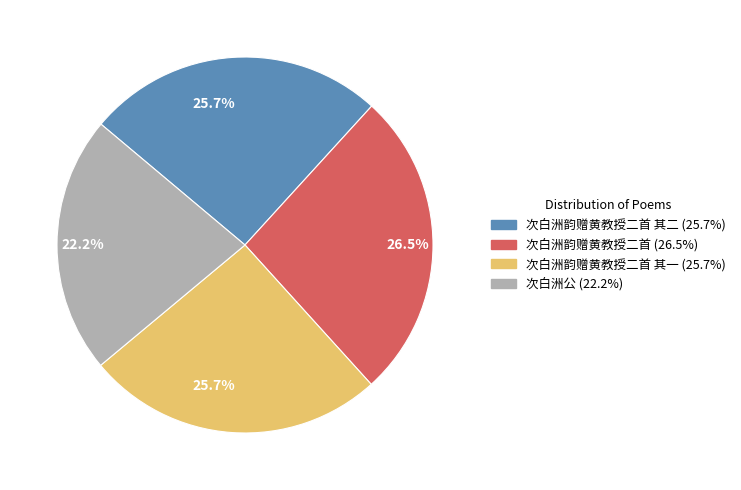

Is there a majority slice in this chart?

No